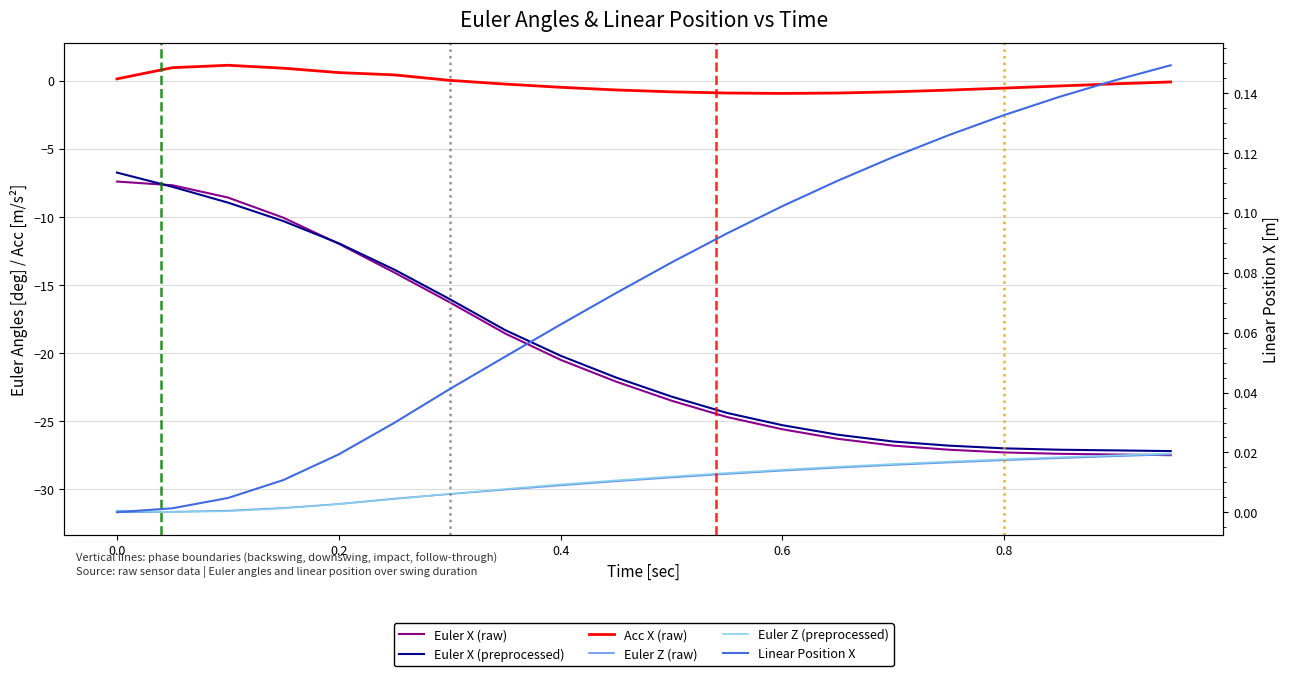

What is the average value of the Euler X (raw) series?

-20.0